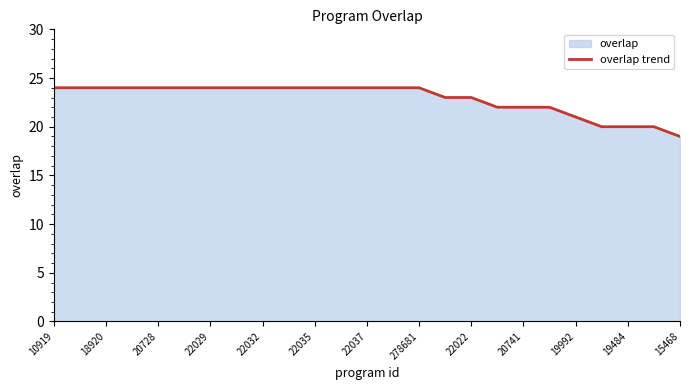

Does the chart display data point markers on the line(s)?

No